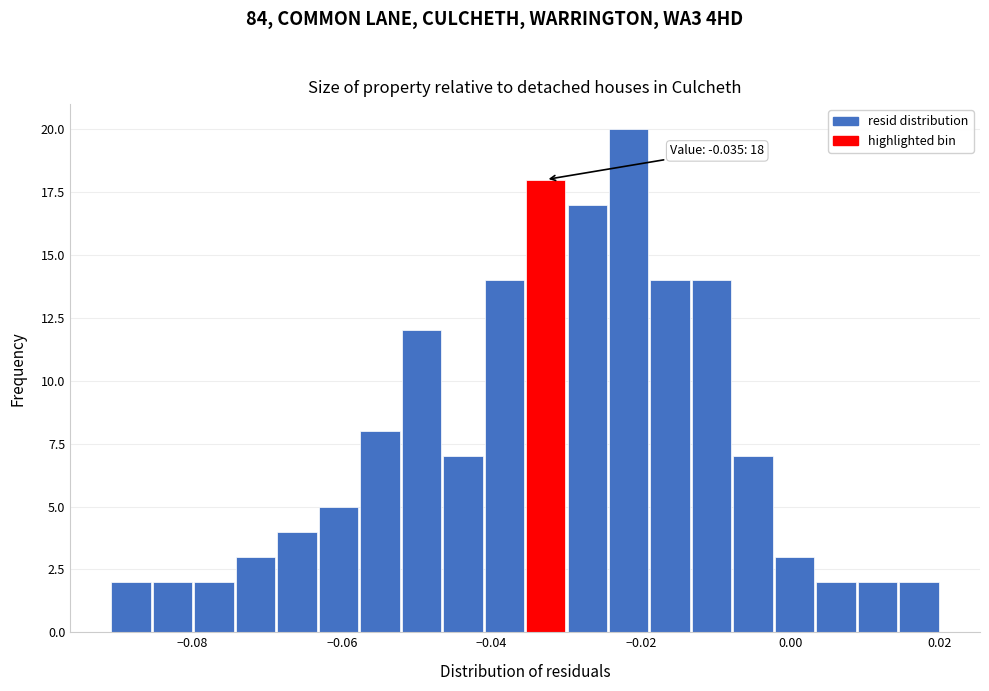

Around what value on the x-axis is the tallest bar? Give the approximate position of its centre, as read against the axis.

-0.022